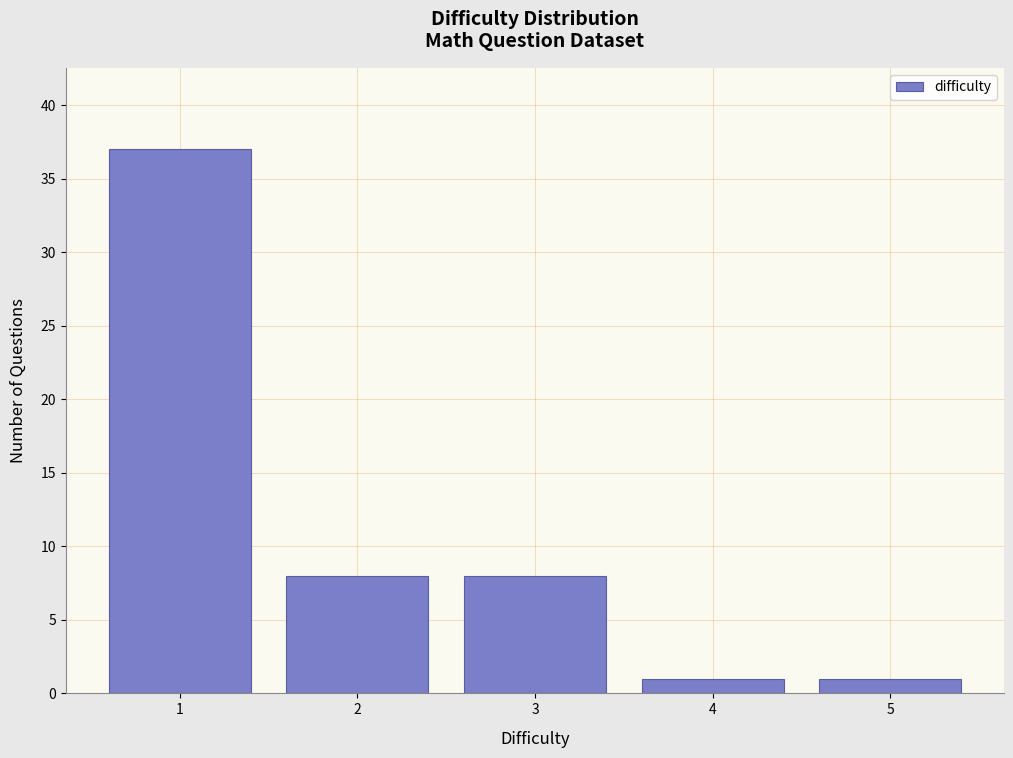

Reading left to right, extract all data points from this chart.

37	8	8	1	1